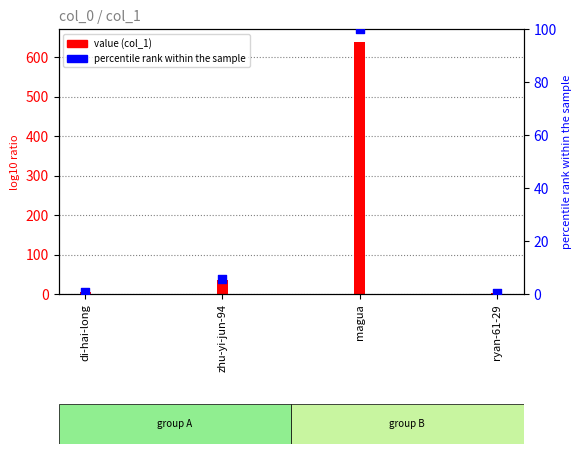

What are all the series names shown in the legend?

value, percentile rank within the sample